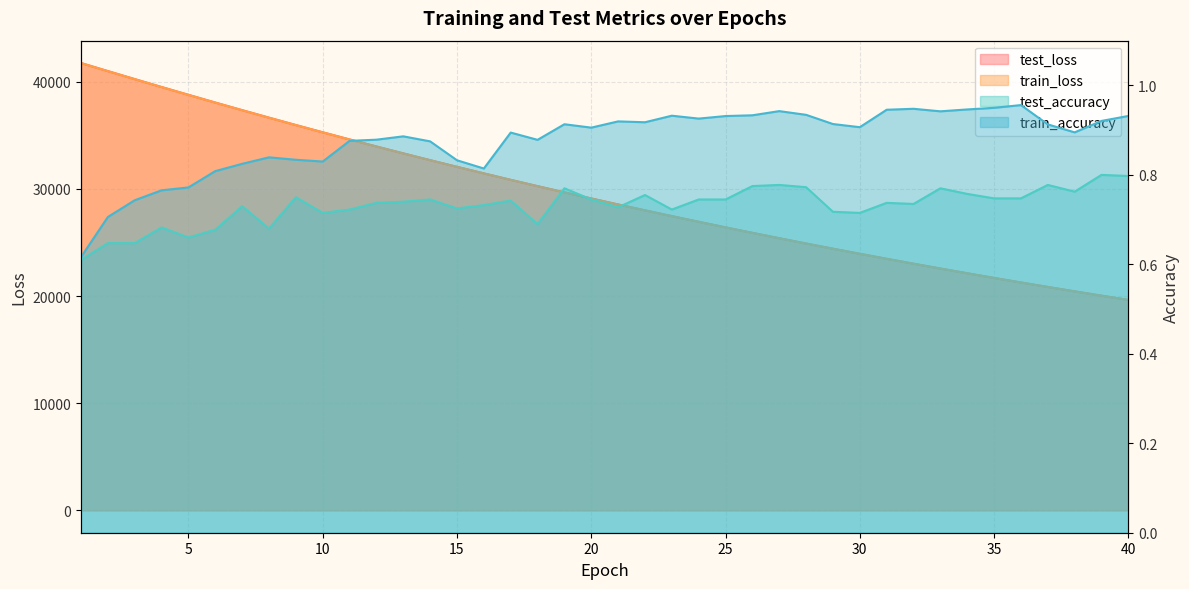

How many lines are shown in the chart?

4